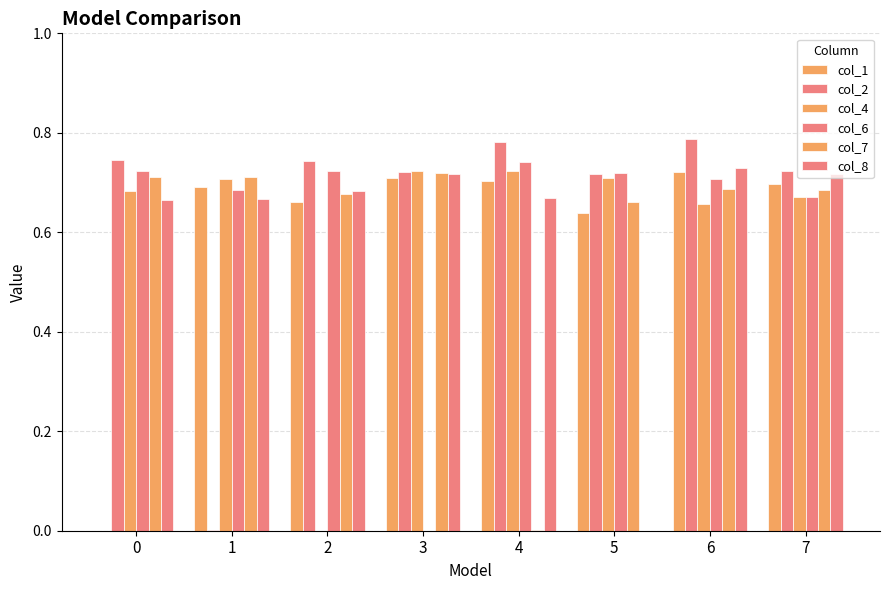

Reading right to left, extract all data points from this chart.

col_1: 0.7	0.7	0.6	0.7	0.7	0.7	0.7	0.0
col_2: 0.7	0.8	0.7	0.8	0.7	0.7	0.0	0.7
col_4: 0.7	0.7	0.7	0.7	0.7	0.0	0.7	0.7
col_6: 0.7	0.7	0.7	0.7	0.0	0.7	0.7	0.7
col_7: 0.7	0.7	0.7	0.0	0.7	0.7	0.7	0.7
col_8: 0.7	0.7	0.0	0.7	0.7	0.7	0.7	0.7